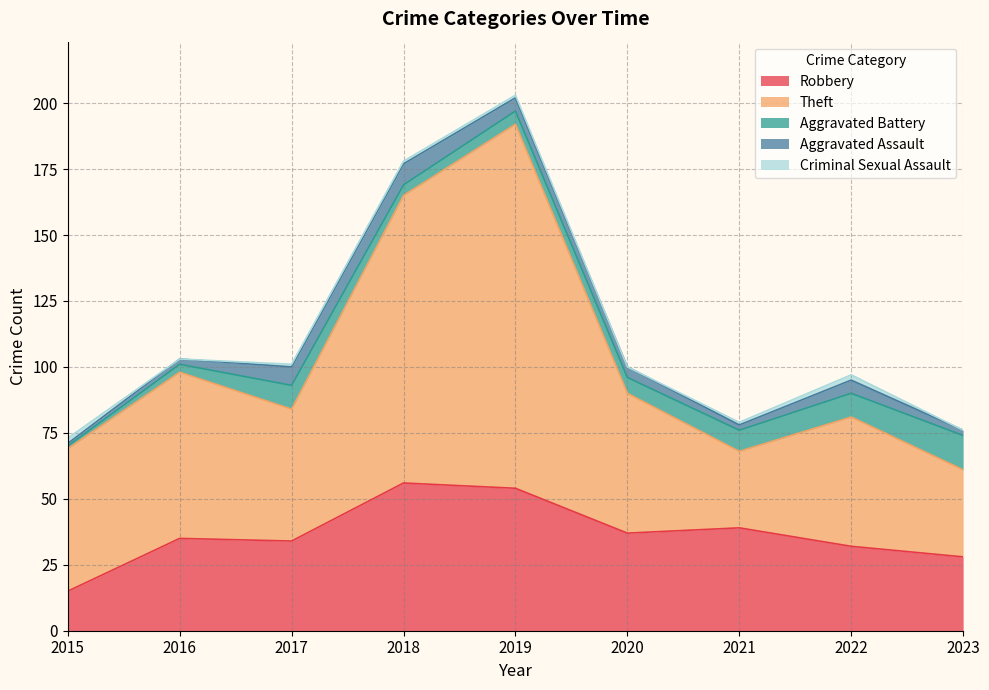

Is the value of Aggravated Assault at 2022 greater than the value of Theft at 2020?

No